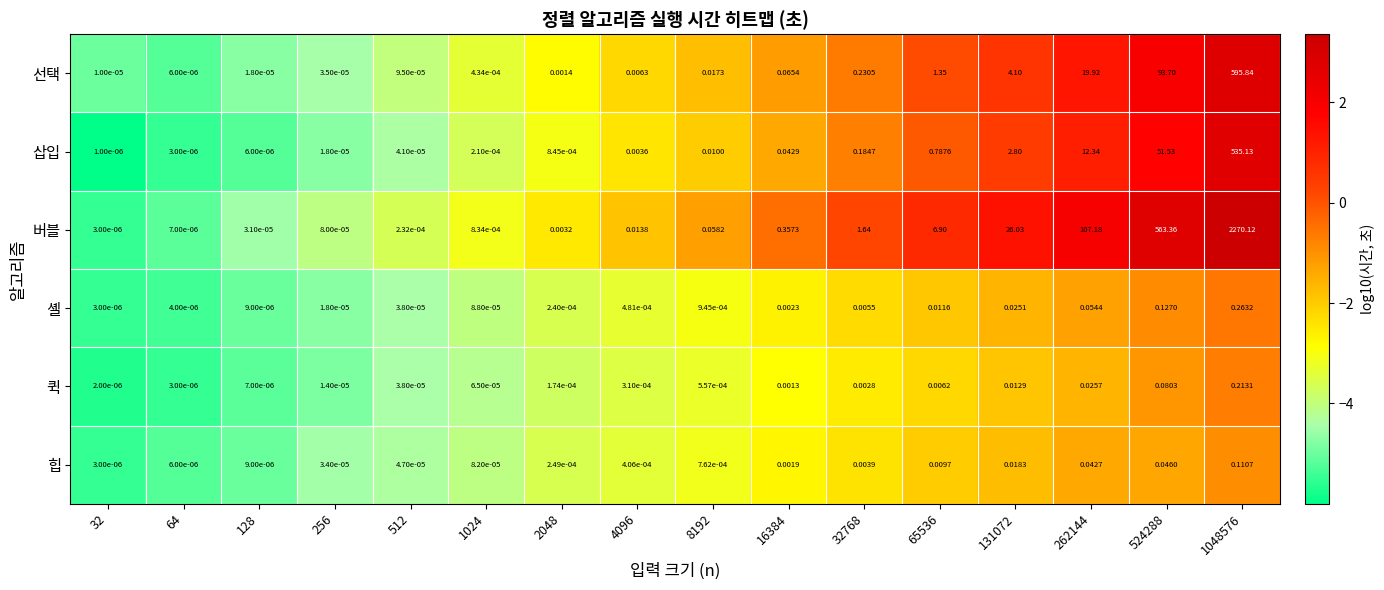

Is the value of 셸 at 65536 greater than the value of 힙 at 4096?

Yes